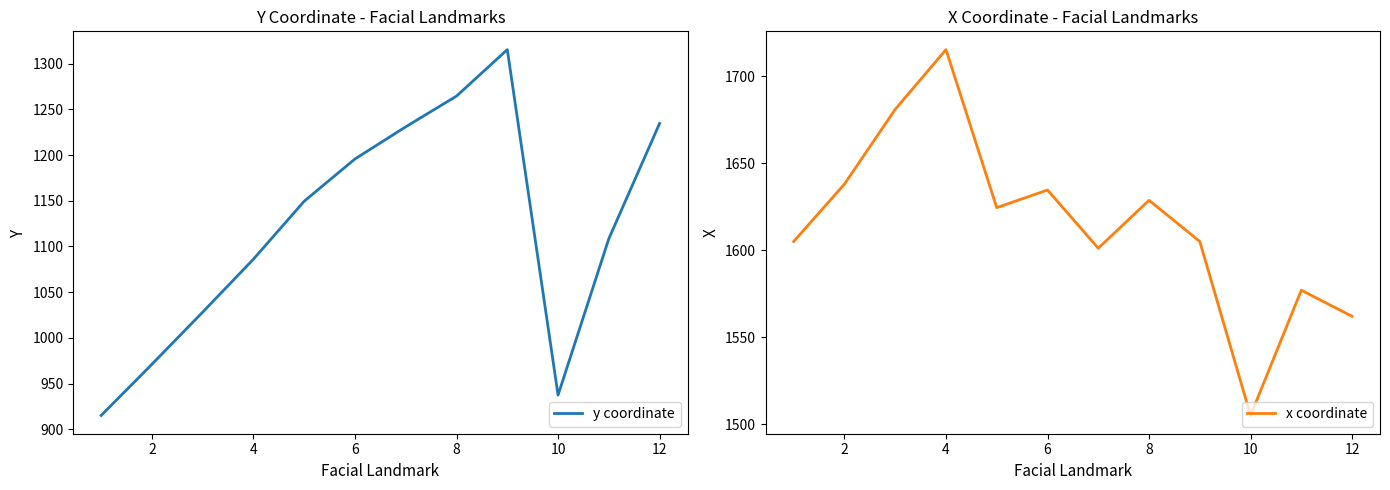

What is the sum of the y coordinate values at 8 and 6?

2460.2